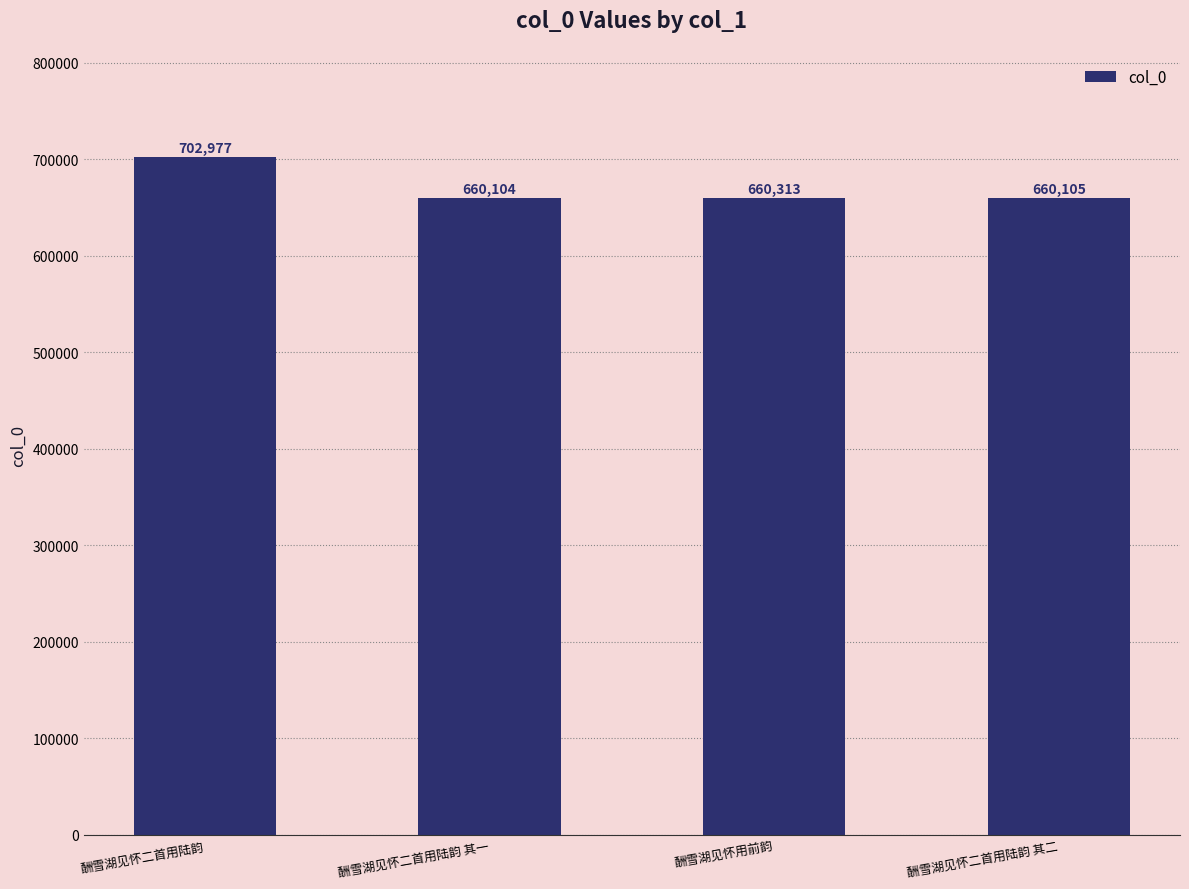

At which label does the data first exceed 660313?

酬雪湖见怀二首用陆韵